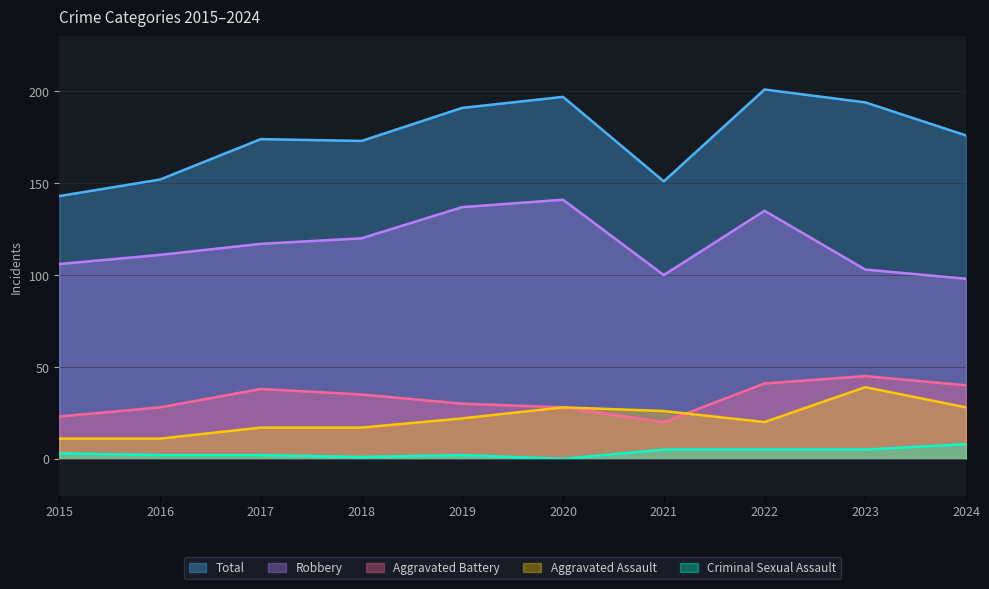

Which category has the highest value in the Robbery series?

2020